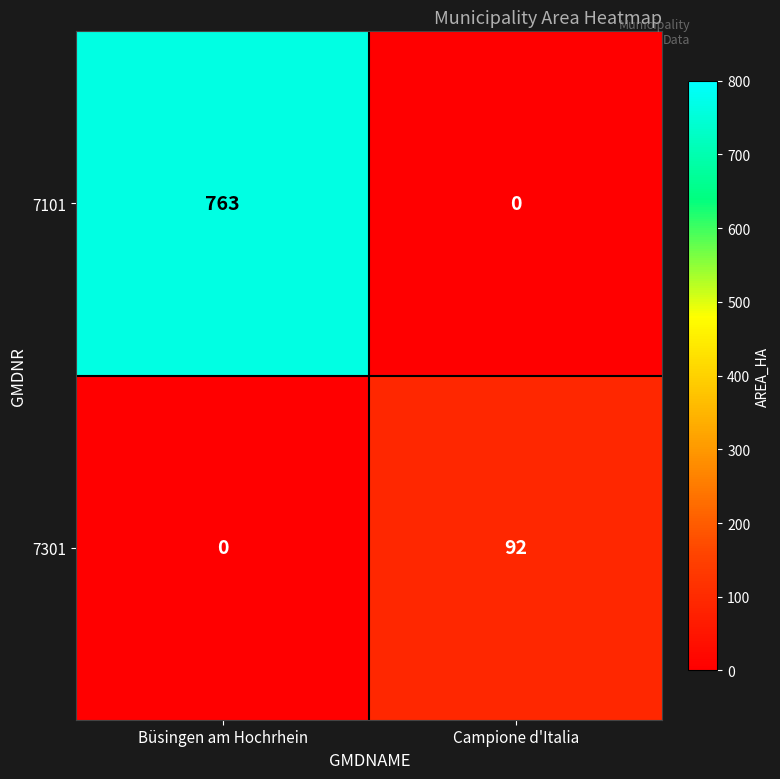

The 7101 series shows 763 at Büsingen am Hochrhein. True or false?

True